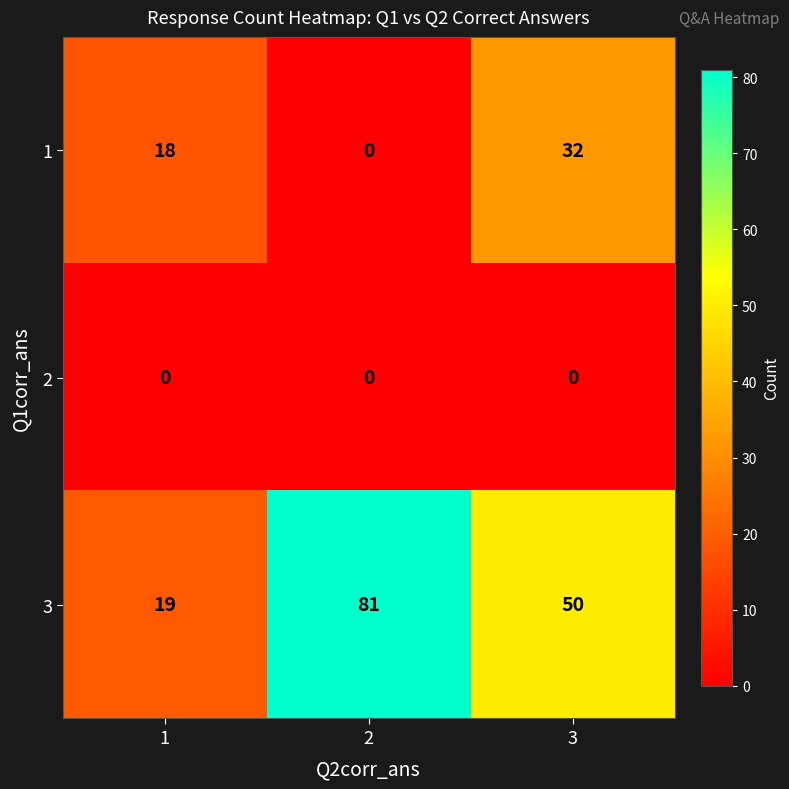

Rank the series by their average value, from lowest to highest.

2, 1, 3